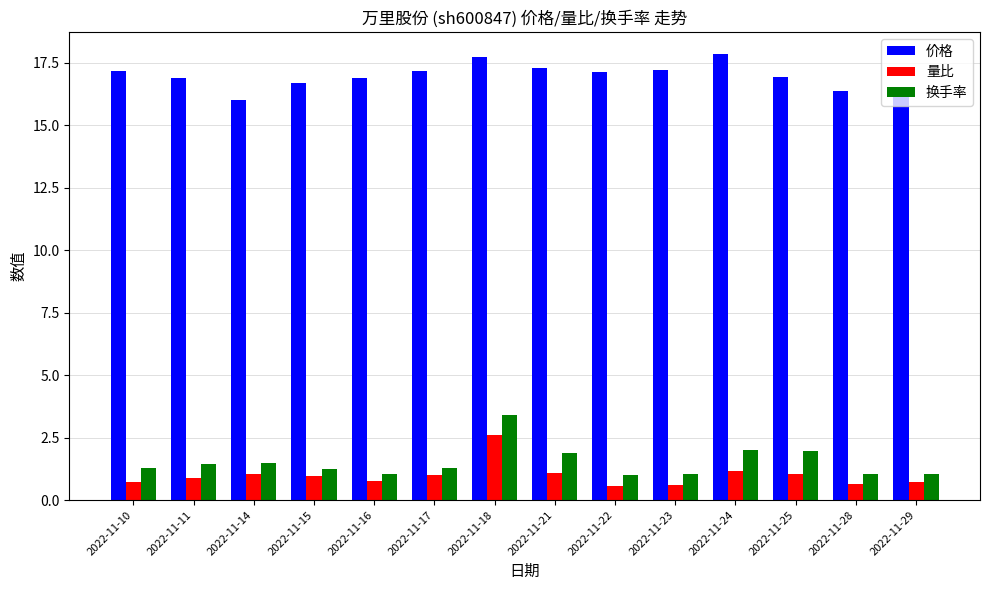

Where is 价格 nearest to the value 16?

2022-11-14